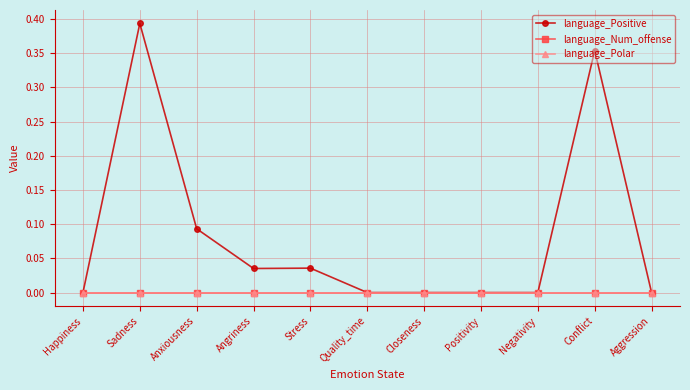

Where is the first local maximum for language_Num_offense?

Sadness